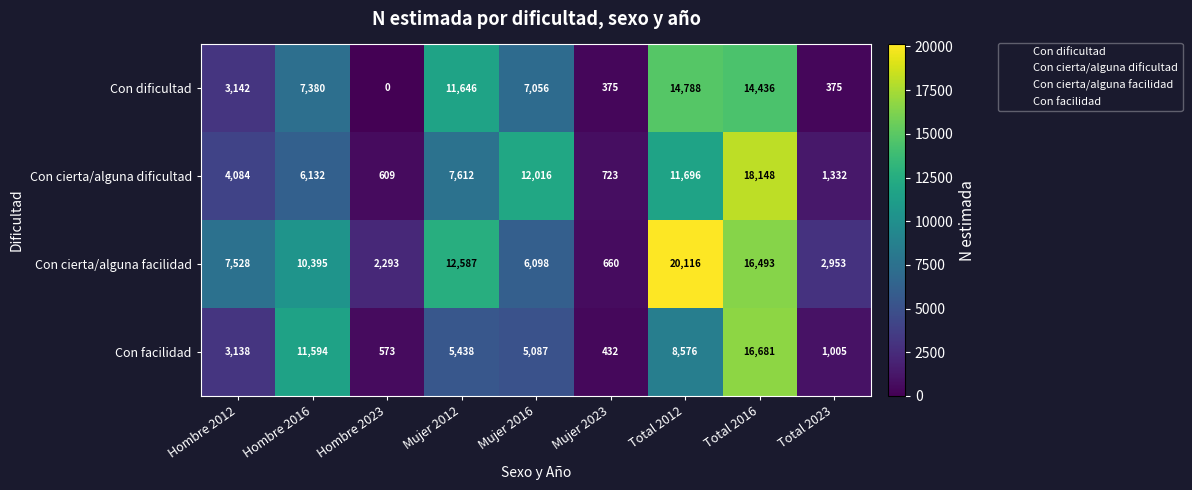

What is the difference between the second highest and minimum values in the Con dificultad series?

14436